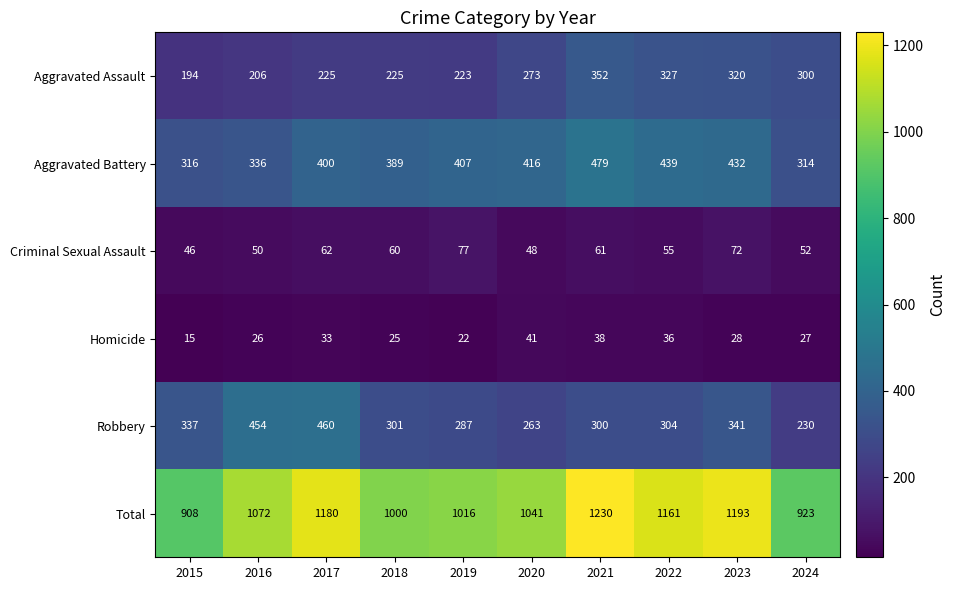

What is the difference between the maximum and minimum values in the Homicide series?

26